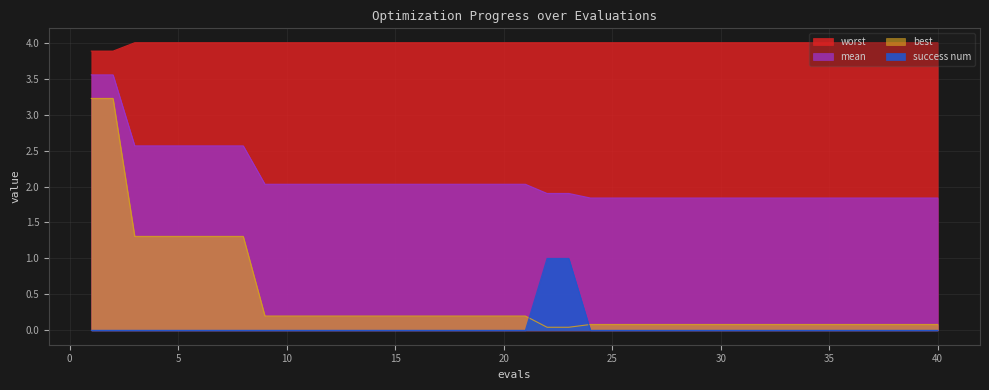

What is the sum of the worst values at 2 and 17?

7.9